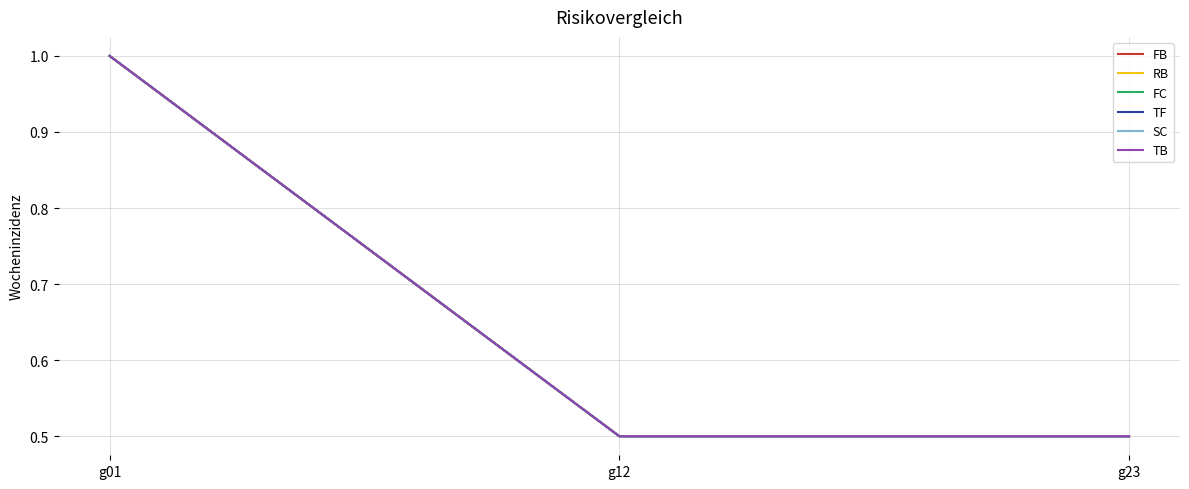

Is the value of RB at g12 greater than the value of TF at g01?

No